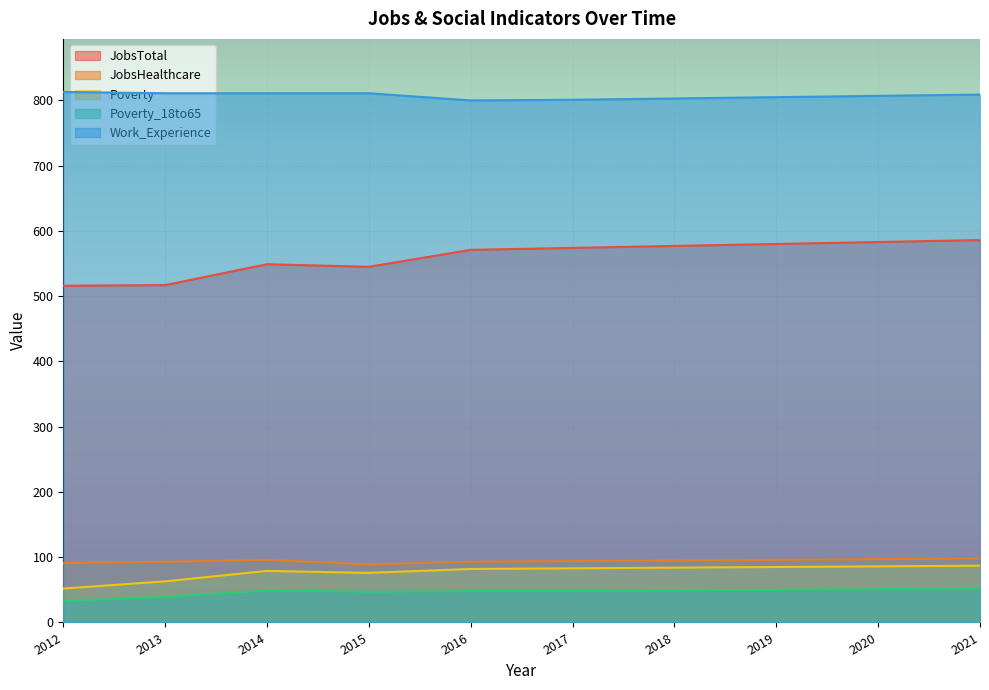

At which category is the sum across all series the highest?

2021